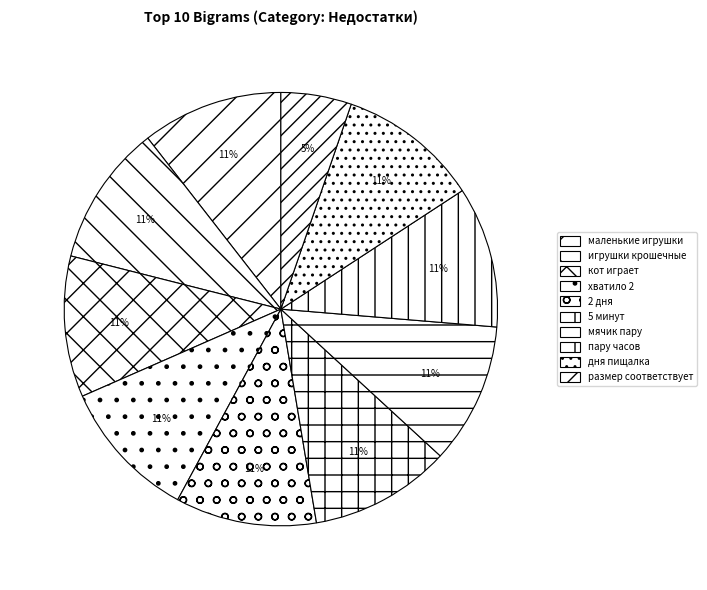

Does хватило 2 represent more than half of the total?

No